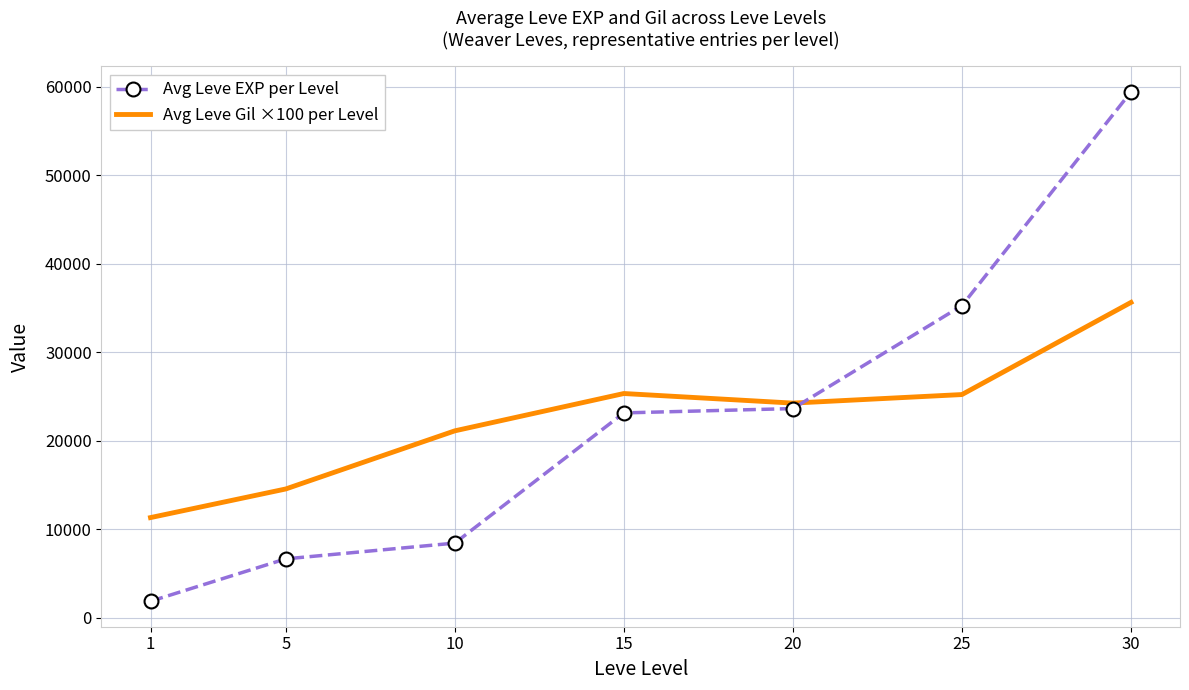

True or false: Avg Leve EXP per Level and Avg Leve Gil ×100 per Level cross at least once.

True